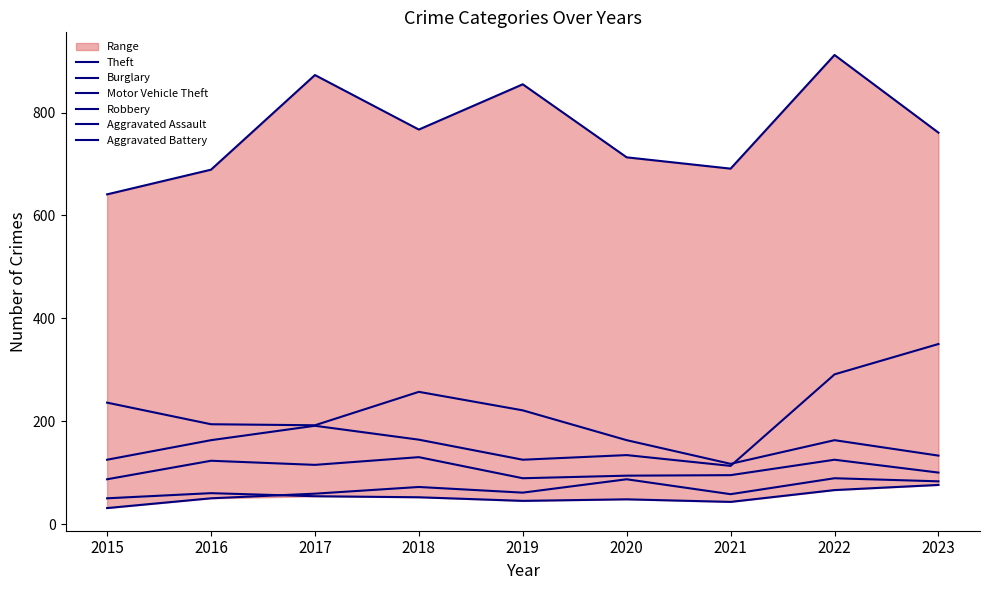

What is the minimum value for Robbery?

87